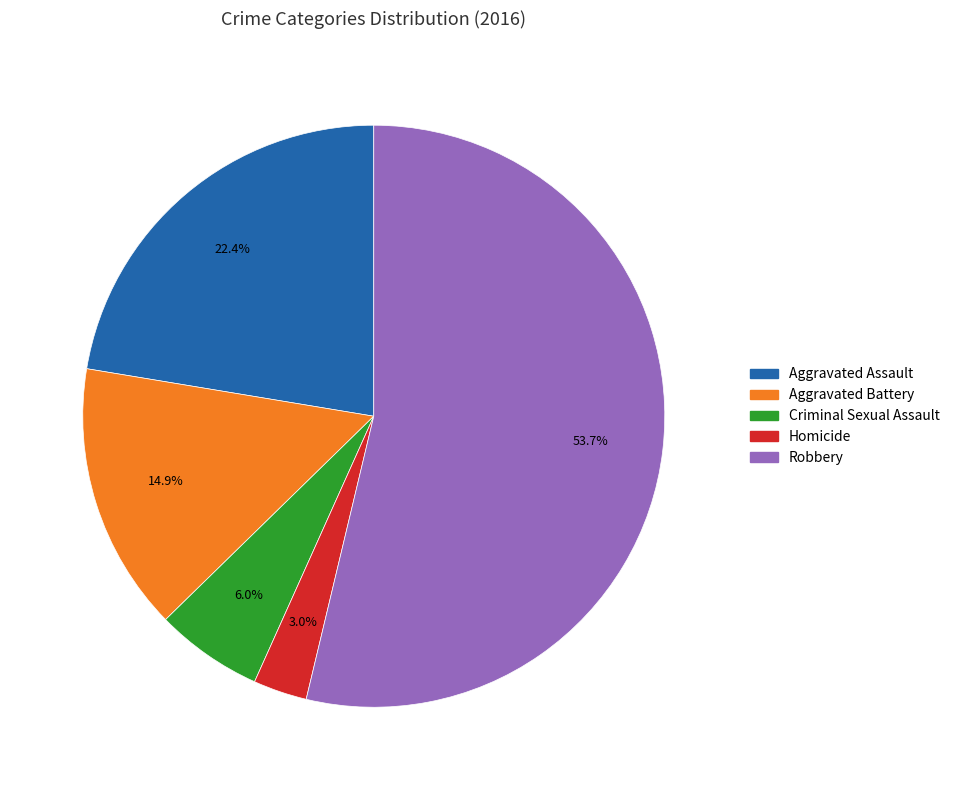

Count the number of slices in the pie.

5